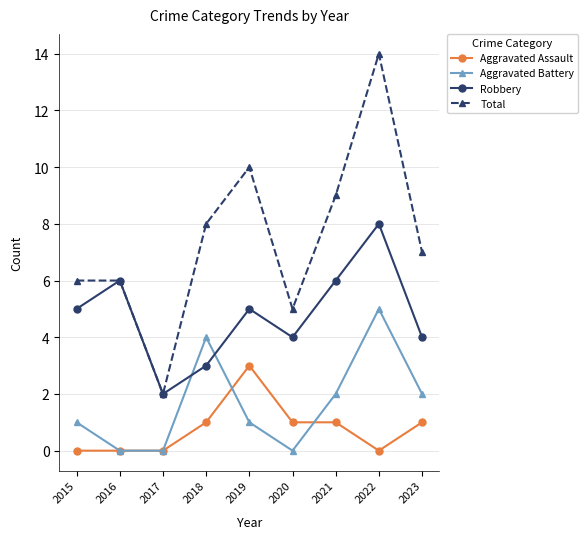

What is the highest value of the Robbery series?

8